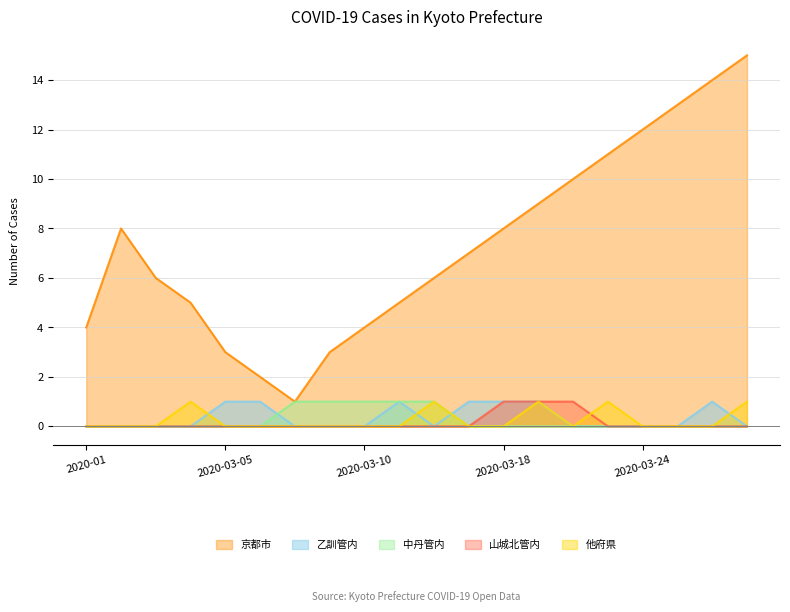

What is the difference between the 中丹管内 values at 2020-03-12 and 2020-03-05?

1